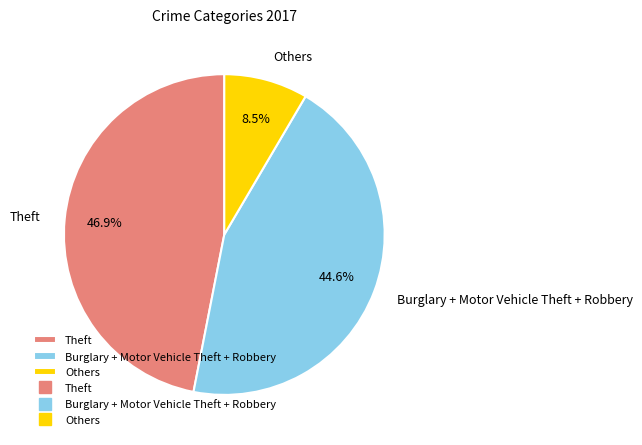

To the nearest percent, what percentage of the pie is Theft?

47%